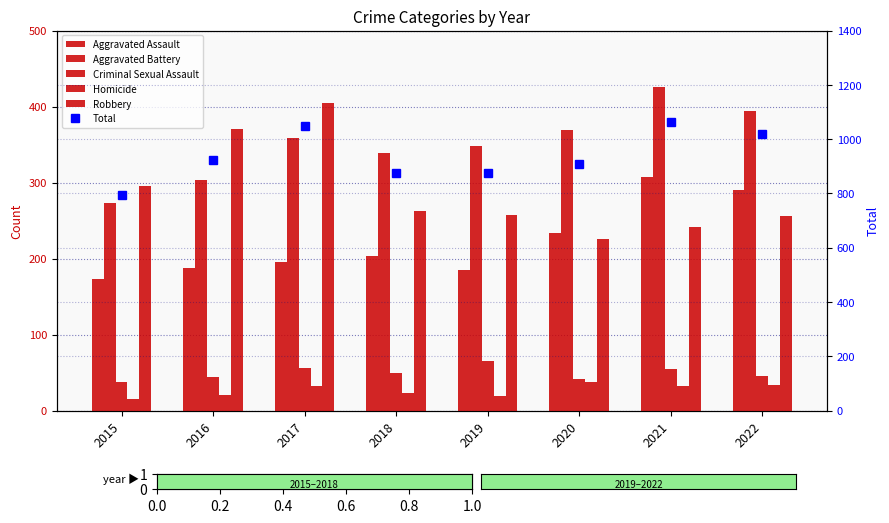

Where does the Aggravated Assault series first go above 203?

2020